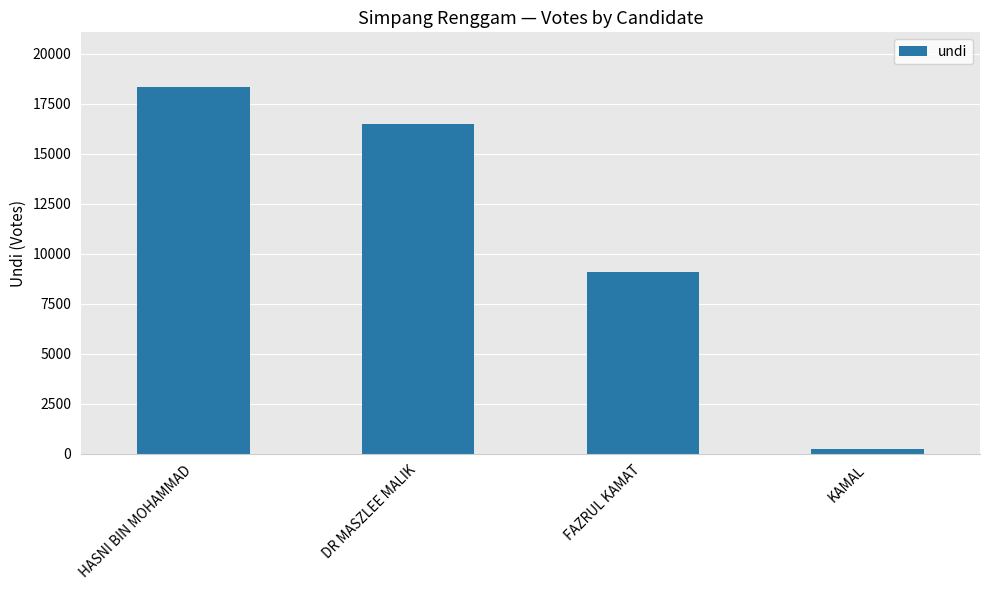

List the labels in order of value, smallest first.

KAMAL, FAZRUL KAMAT, DR MASZLEE MALIK, HASNI BIN MOHAMMAD